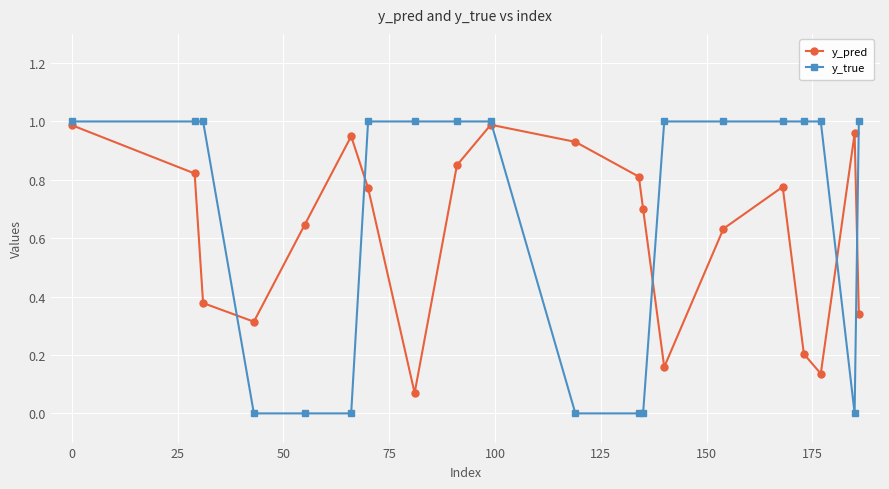

Which series has the widest spread of values?

y_true